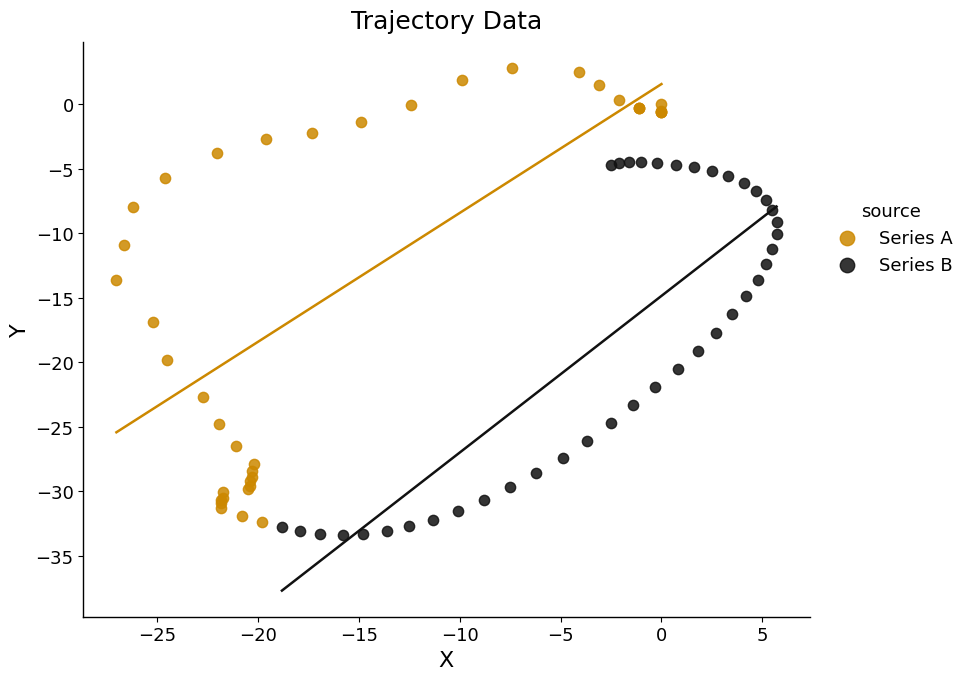

Which series has the widest spread of Y values?

Series A